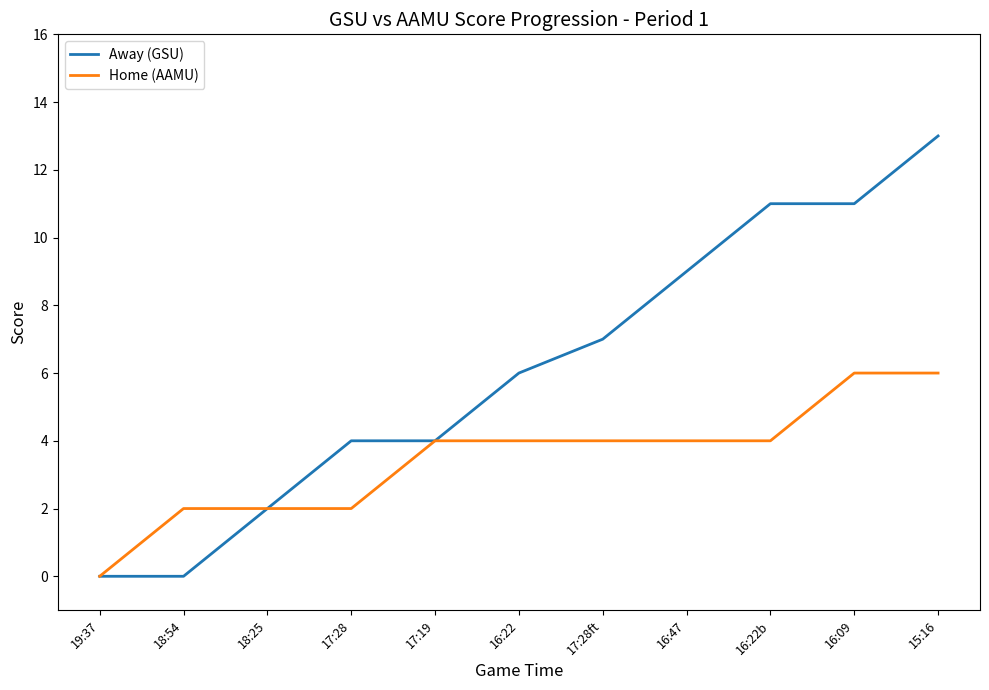

Read the Away (GSU) value at 16:47.

9